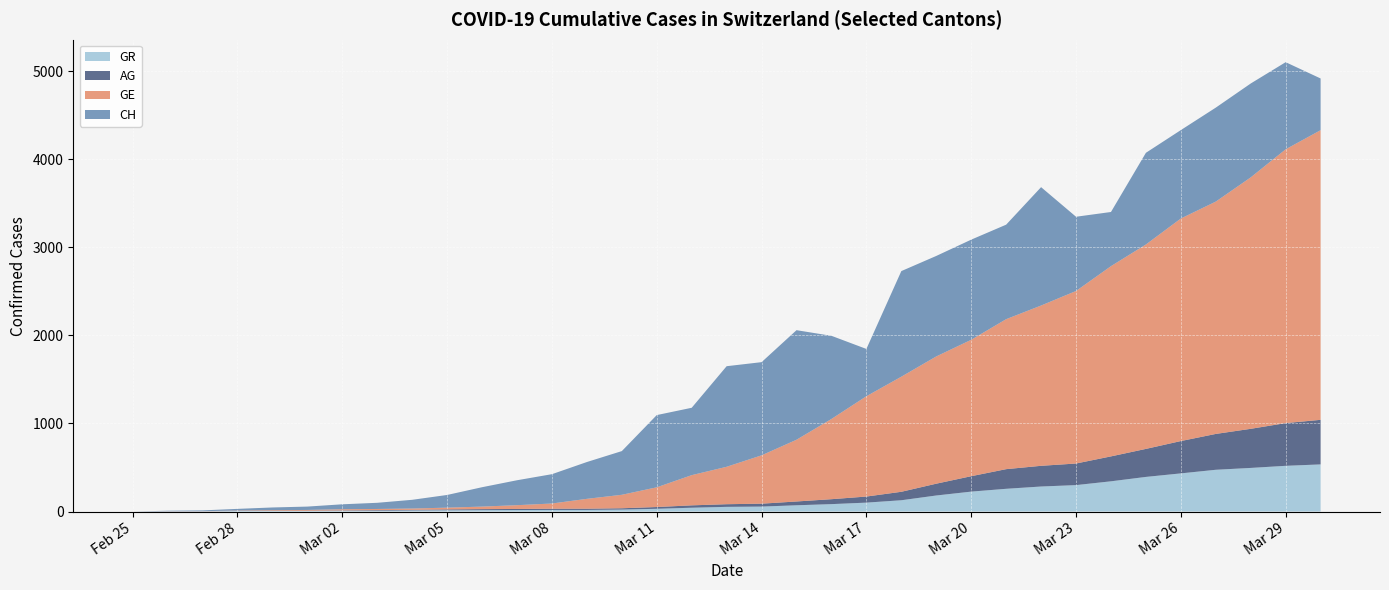

Reading left to right, what are all the values shown in this chart?

CH: 2020-02-25=0	2020-02-26=5	2020-02-27=9	2020-02-28=19	2020-02-29=31	2020-03-01=38	2020-03-02=56	2020-03-03=70	2020-03-04=99	2020-03-05=144	2020-03-06=220	2020-03-07=283	2020-03-08=333	2020-03-09=418	2020-03-10=496	2020-03-11=820	2020-03-12=765	2020-03-13=1142	2020-03-14=1058	2020-03-15=1244	2020-03-16=944	2020-03-17=537	2020-03-18=1199	2020-03-19=1141	2020-03-20=1137	2020-03-21=1073	2020-03-22=1344	2020-03-23=843	2020-03-24=615	2020-03-25=1041	2020-03-26=1004	2020-03-27=1067	2020-03-28=1066	2020-03-29=989	2020-03-30=587
GE: 2020-02-25=0	2020-02-26=1	2020-02-27=1	2020-02-28=4	2020-02-29=8	2020-03-01=9	2020-03-02=13	2020-03-03=13	2020-03-04=15	2020-03-05=20	2020-03-06=29	2020-03-07=43	2020-03-08=59	2020-03-09=112	2020-03-10=153	2020-03-11=224	2020-03-12=343	2020-03-13=425	2020-03-14=549	2020-03-15=701	2020-03-16=911	2020-03-17=1139	2020-03-18=1307	2020-03-19=1445	2020-03-20=1549	2020-03-21=1703	2020-03-22=1820	2020-03-23=1959	2020-03-24=2160	2020-03-25=2321	2020-03-26=2527	2020-03-27=2638	2020-03-28=2855	2020-03-29=3109	2020-03-30=3289
AG: 2020-02-25=0	2020-02-26=1	2020-02-27=1	2020-02-28=1	2020-02-29=1	2020-03-01=3	2020-03-02=4	2020-03-03=7	2020-03-04=7	2020-03-05=10	2020-03-06=11	2020-03-07=12	2020-03-08=14	2020-03-09=14	2020-03-10=15	2020-03-11=20	2020-03-12=27	2020-03-13=30	2020-03-14=33	2020-03-15=43	2020-03-16=56	2020-03-17=69	2020-03-18=96	2020-03-19=134	2020-03-20=175	2020-03-21=223	2020-03-22=235	2020-03-23=245	2020-03-24=283	2020-03-25=318	2020-03-26=367	2020-03-27=407	2020-03-28=444	2020-03-29=485	2020-03-30=506
GR: 2020-02-25=0	2020-02-26=2	2020-02-27=2	2020-02-28=6	2020-02-29=6	2020-03-01=6	2020-03-02=9	2020-03-03=9	2020-03-04=12	2020-03-05=14	2020-03-06=16	2020-03-07=17	2020-03-08=18	2020-03-09=18	2020-03-10=22	2020-03-11=31	2020-03-12=43	2020-03-13=53	2020-03-14=56	2020-03-15=71	2020-03-16=84	2020-03-17=101	2020-03-18=128	2020-03-19=182	2020-03-20=226	2020-03-21=258	2020-03-22=284	2020-03-23=300	2020-03-24=343	2020-03-25=393	2020-03-26=433	2020-03-27=474	2020-03-28=495	2020-03-29=519	2020-03-30=535